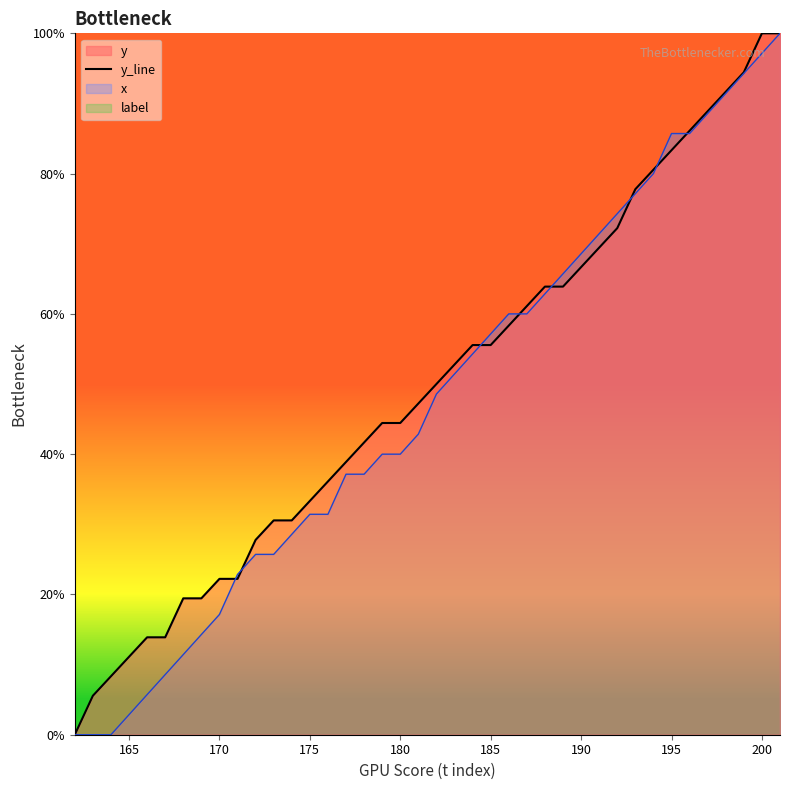

How many data points are above 50?

19